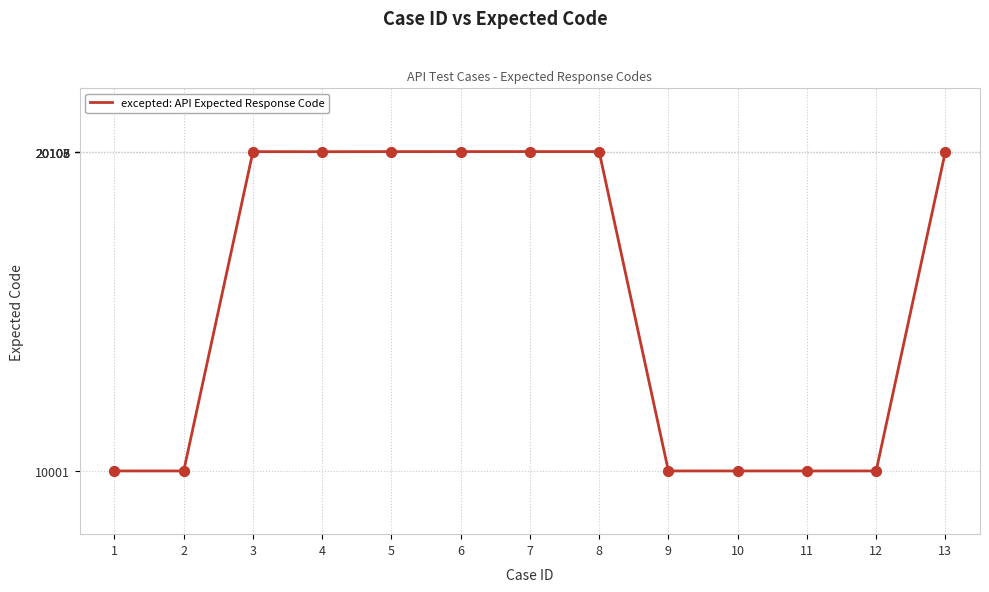

Which has a higher value, 8 or 1?

8